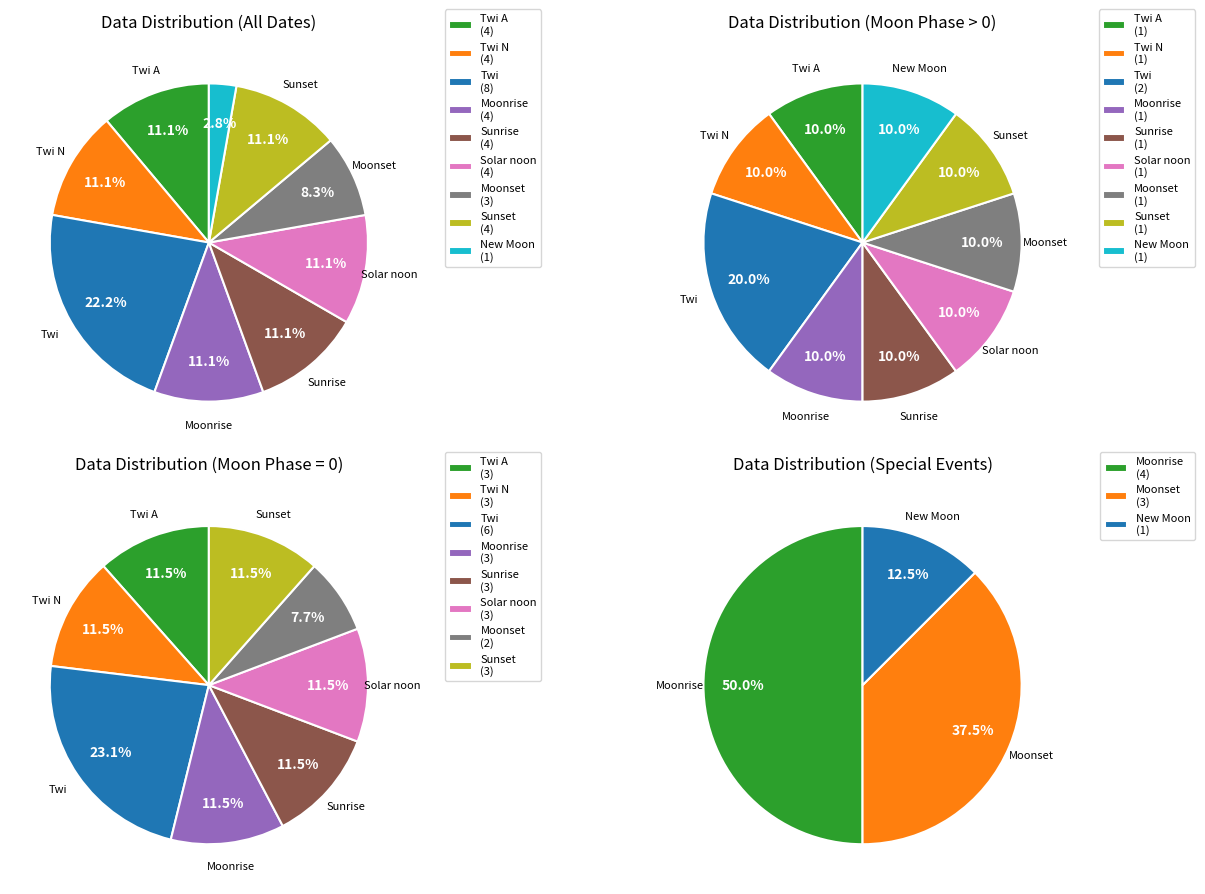

To the nearest percent, what is the average slice percentage?

11%